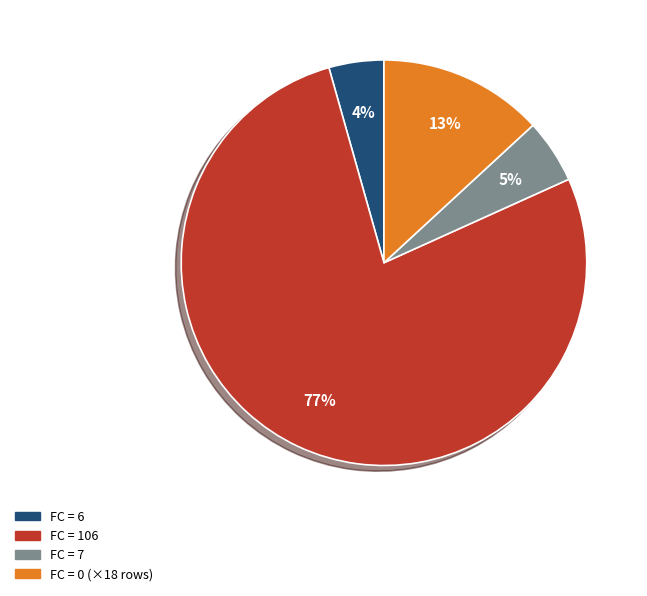

To the nearest percent, what is the average slice percentage?

25%